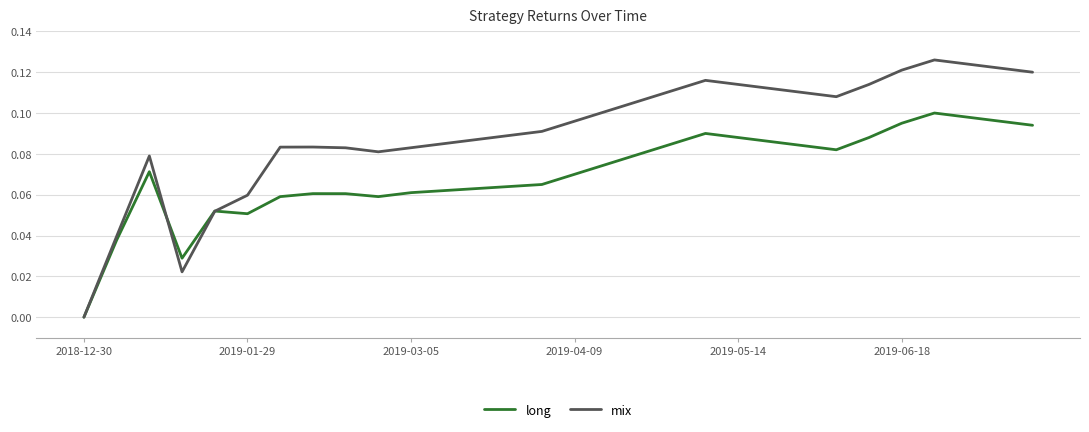

Which series has the widest spread of values?

mix